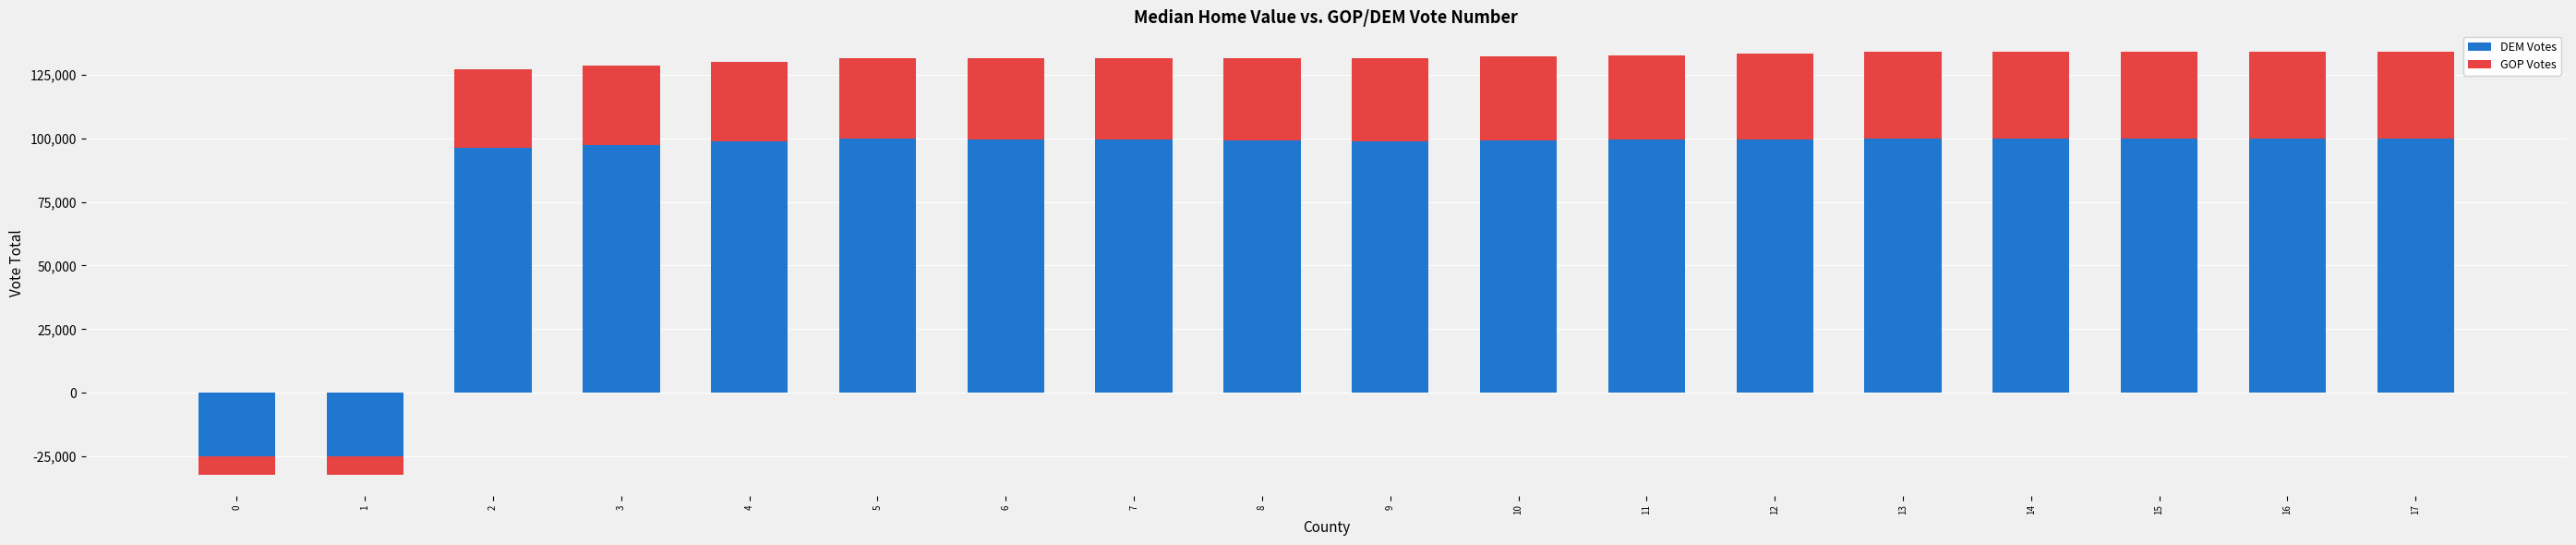

How many data points in GOP Votes are less than 32759?

9